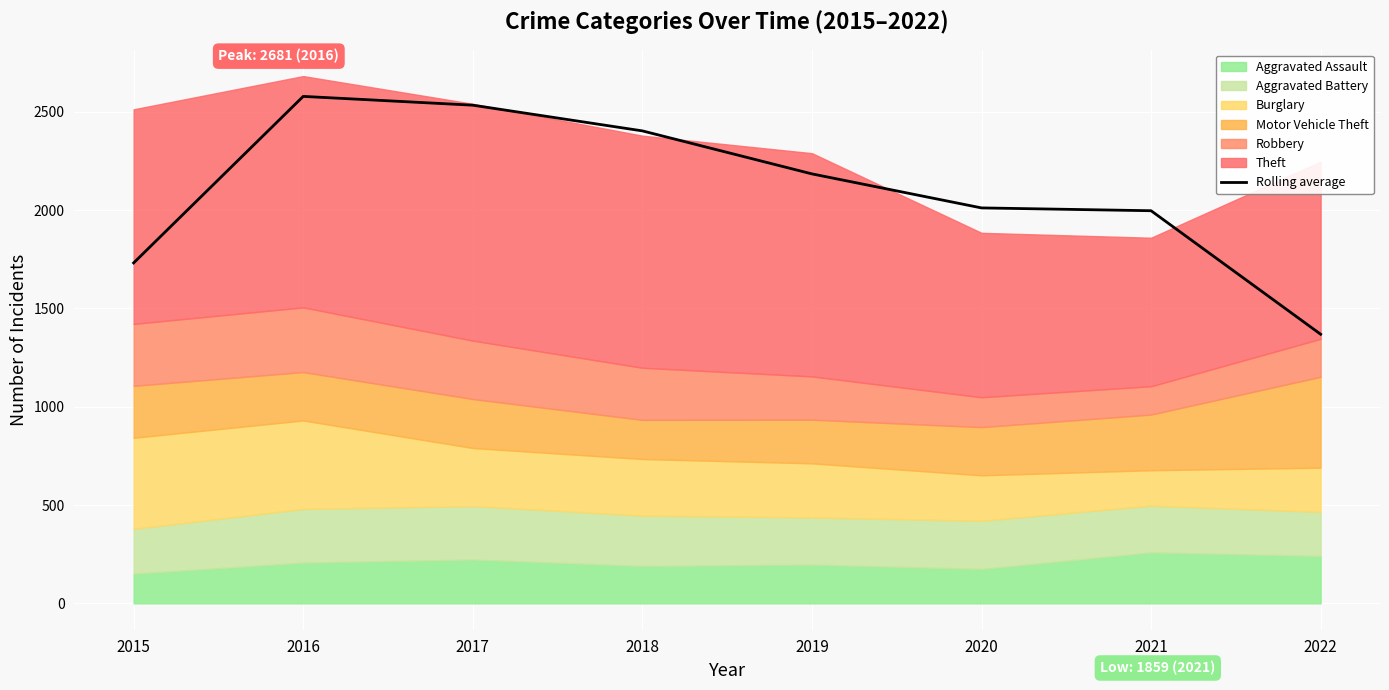

Is it true that the value at 2018 is 2402.3?

True